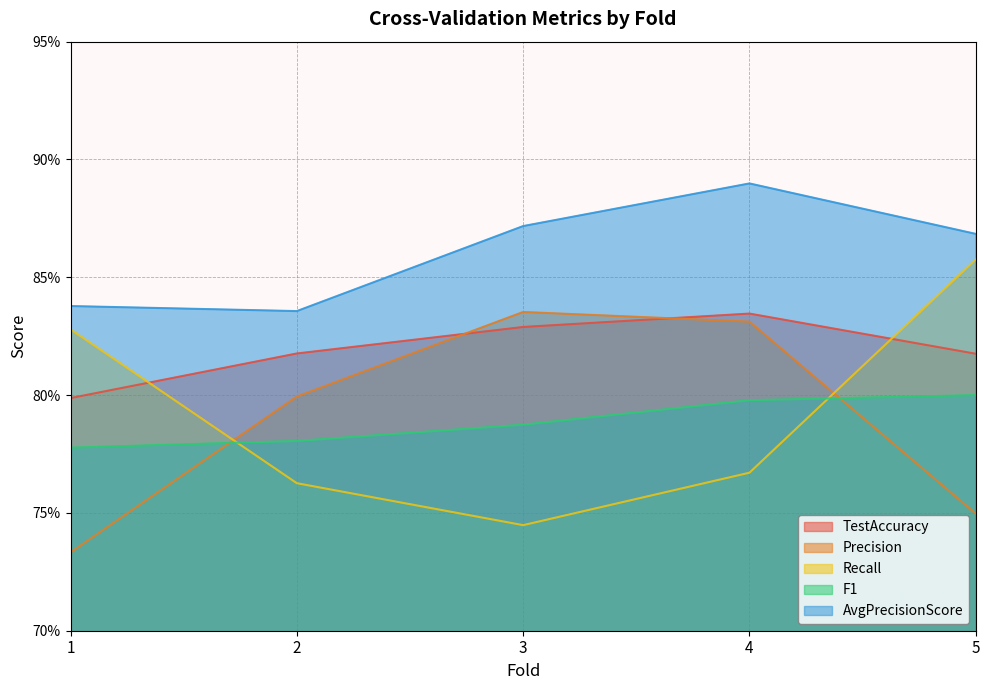

Between which two adjacent categories do F1 and Precision first intersect?

1 and 2